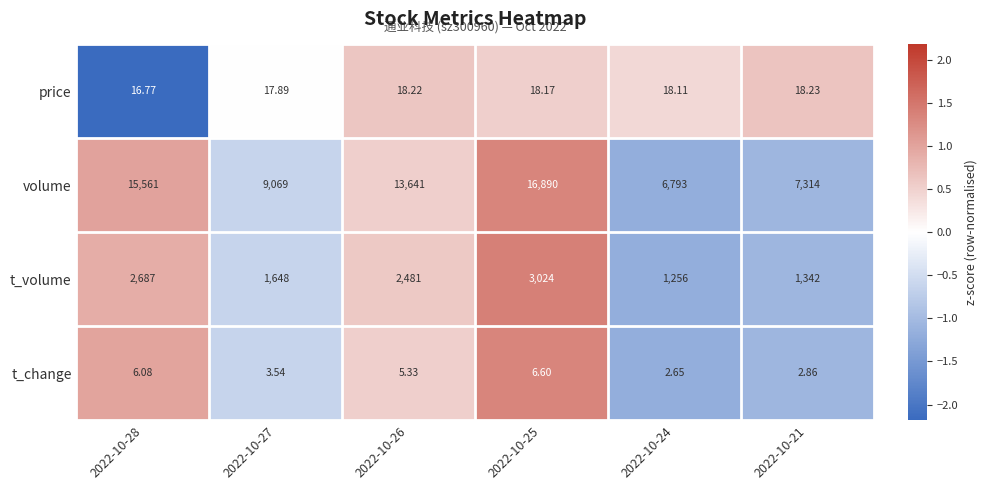

How many categories are shown in the chart?

6